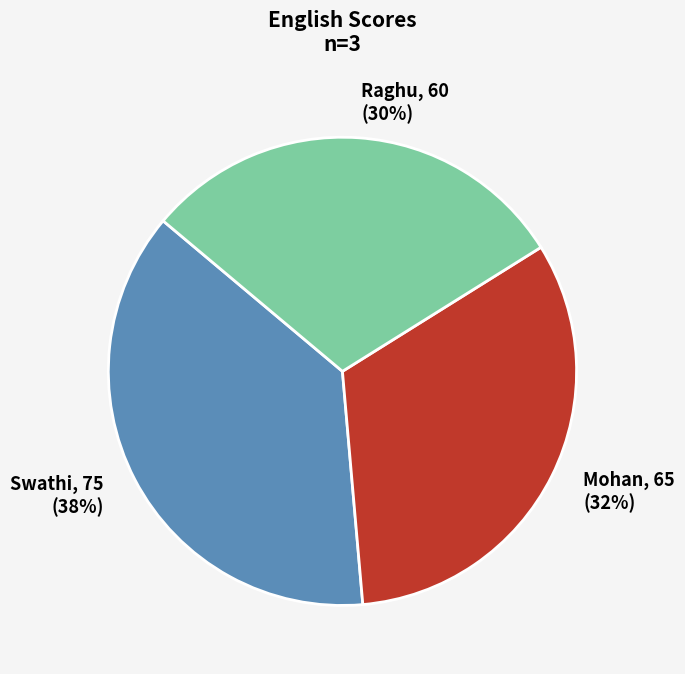

Count the number of slices in the pie.

3